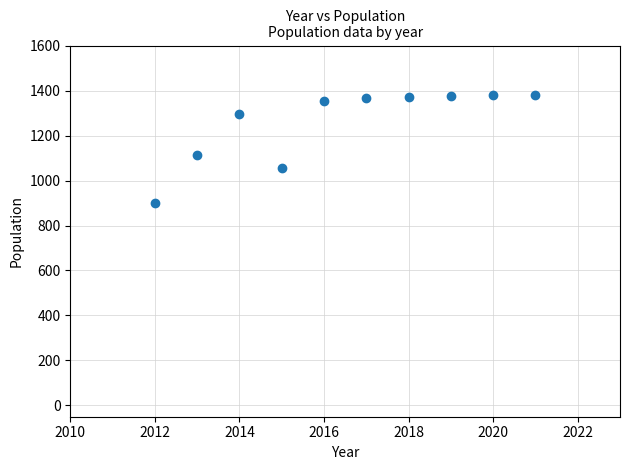

What Y value in the scatter plot is closest to 1140?

1112